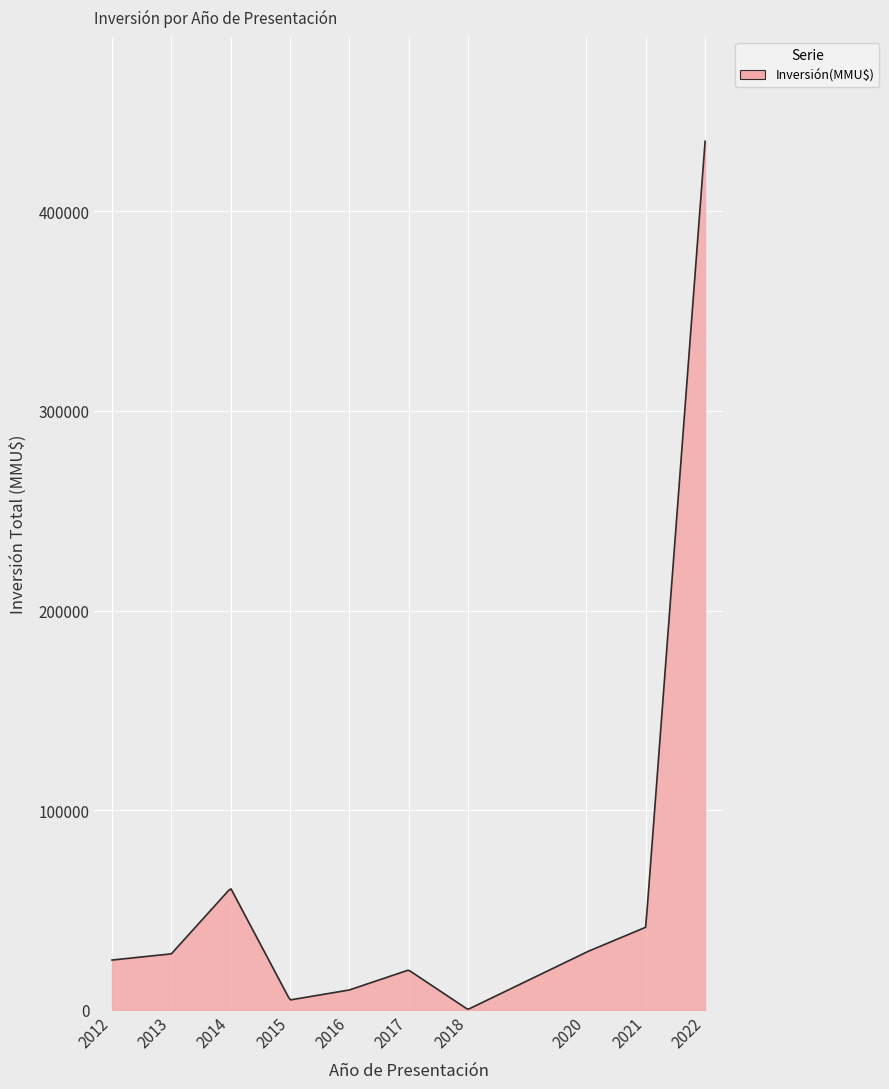

What is the difference between the maximum and minimum values?

434485.8